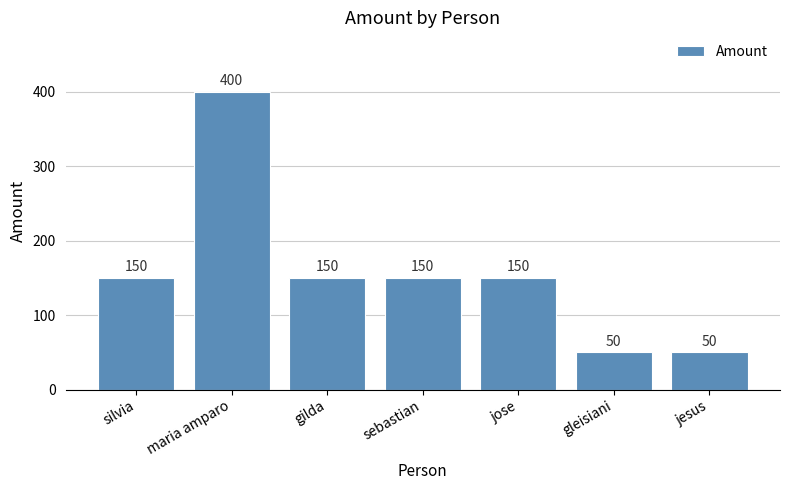

Which has a higher value, sebastian or jesus?

sebastian